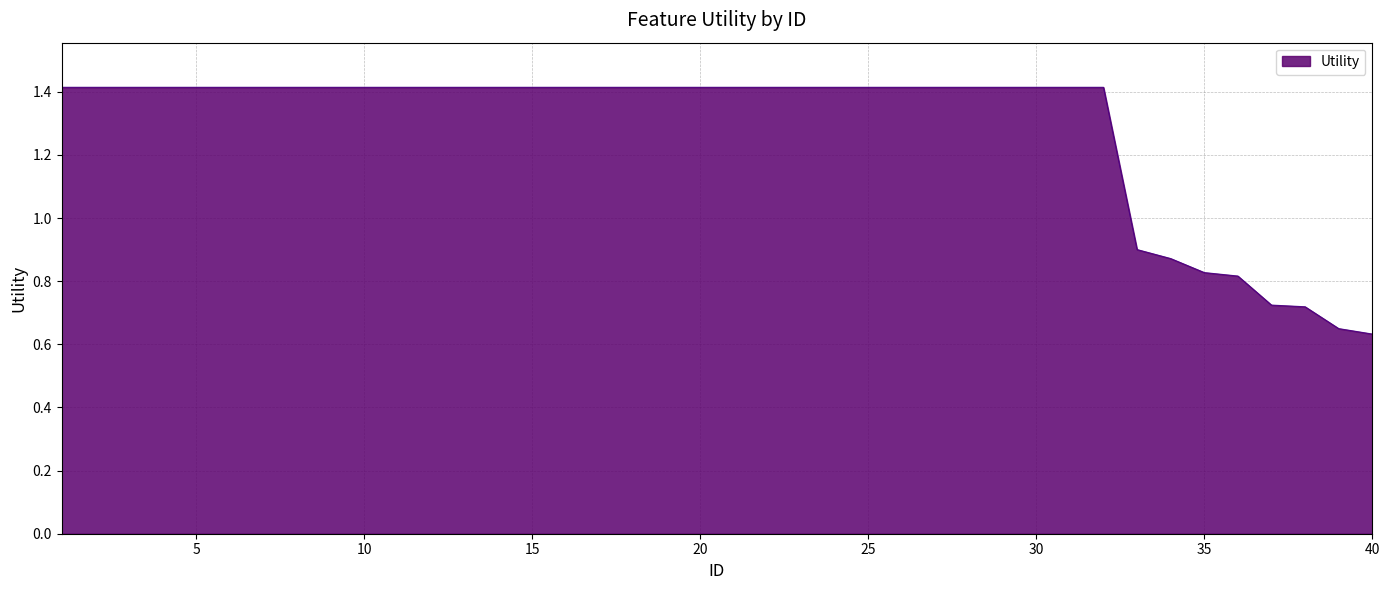

Does the chart display data point markers on the line(s)?

No